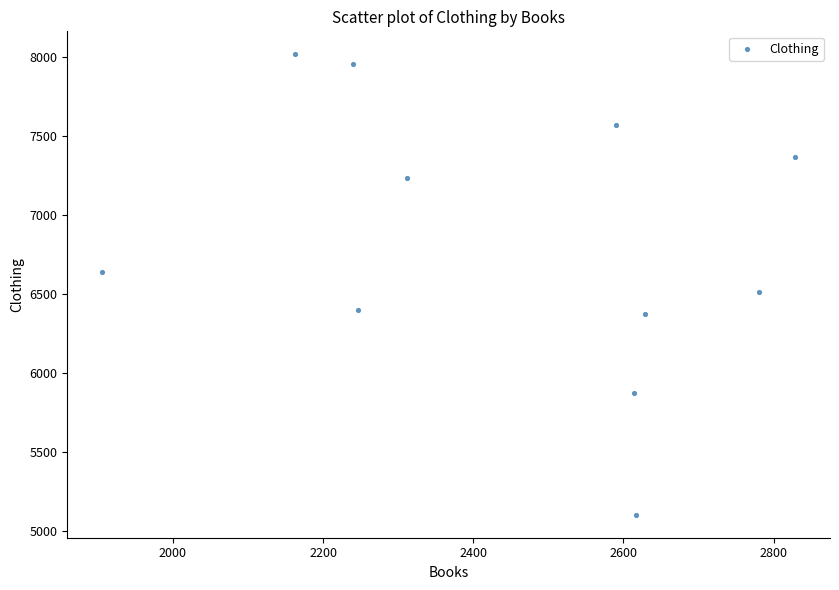

What is the average Y value?

6821.9